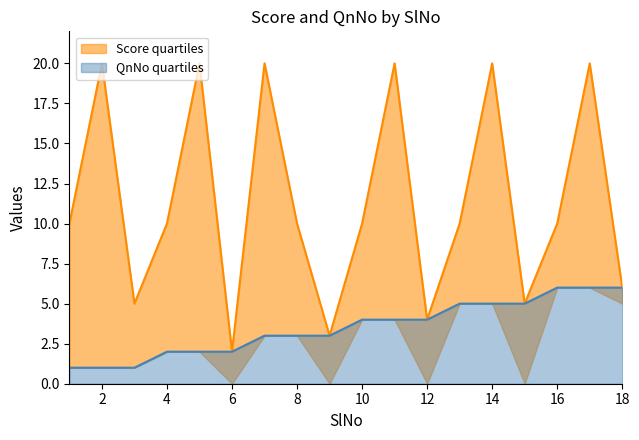

Where is Score nearest to the value 11?

1